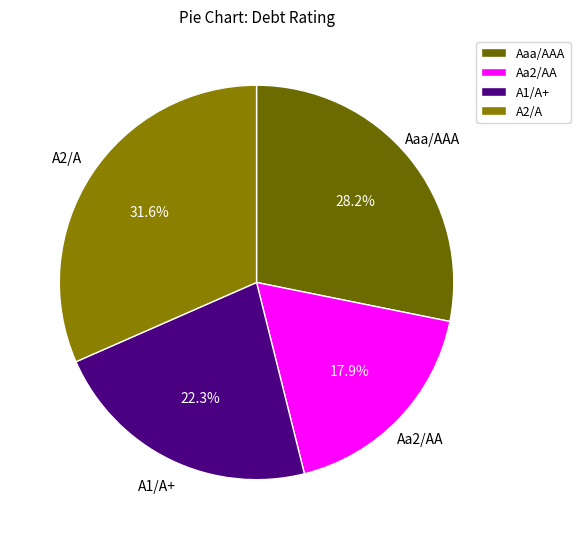

Rank the categories by value from highest to lowest.

A2/A, Aaa/AAA, A1/A+, Aa2/AA